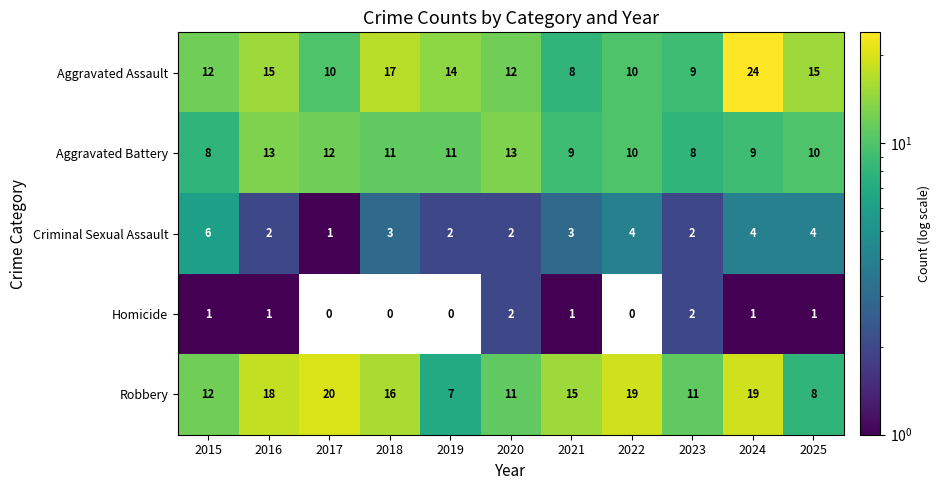

What is the total value across all series at 2022?

43